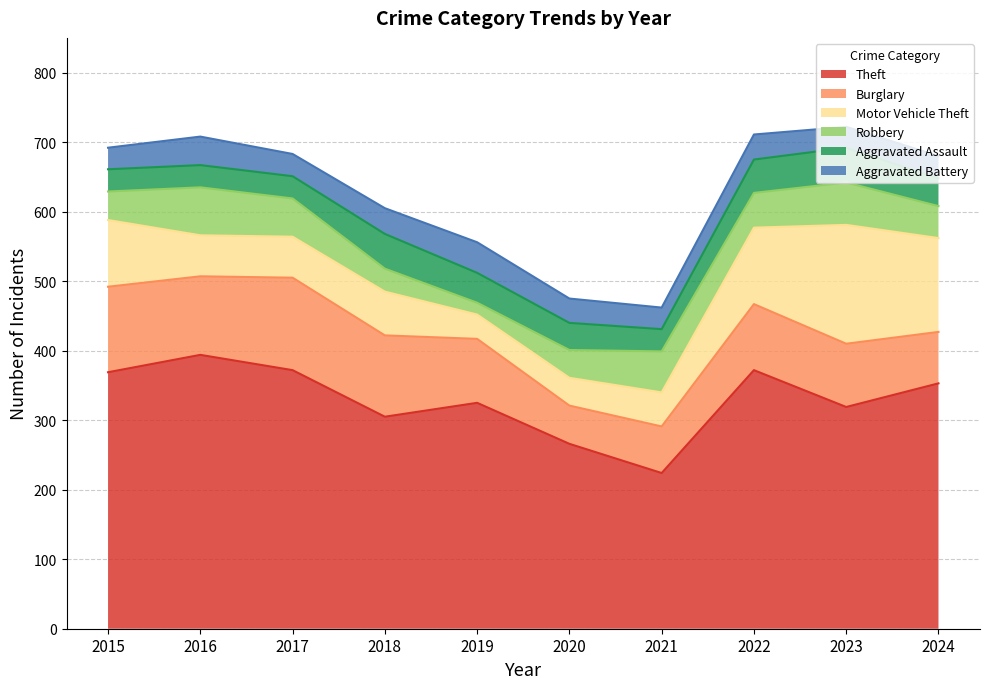

Which series has the widest spread of values?

Theft